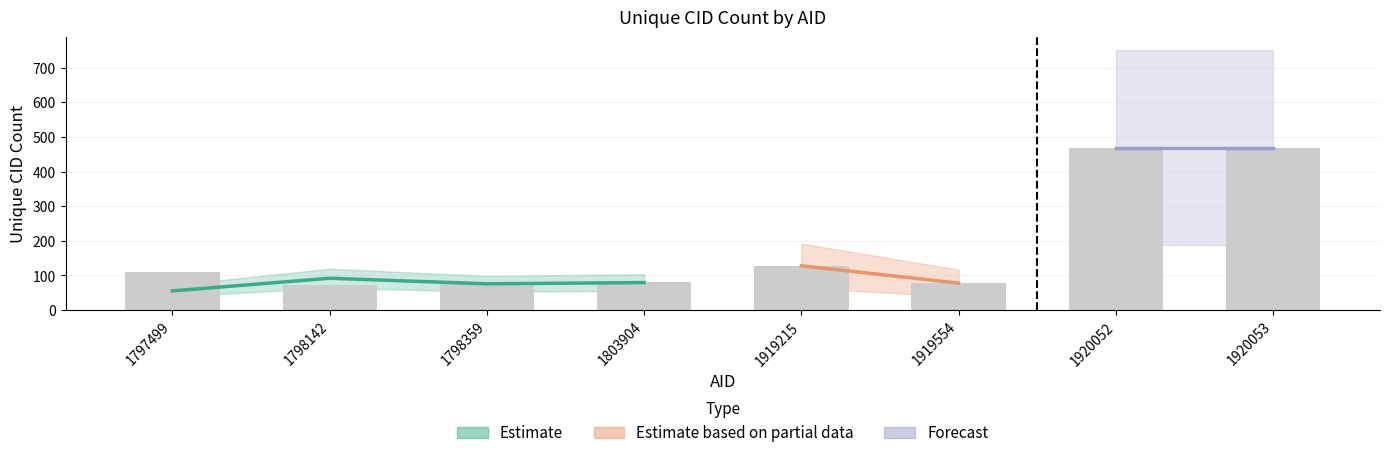

At which label does the data first exceed 111?

1919215